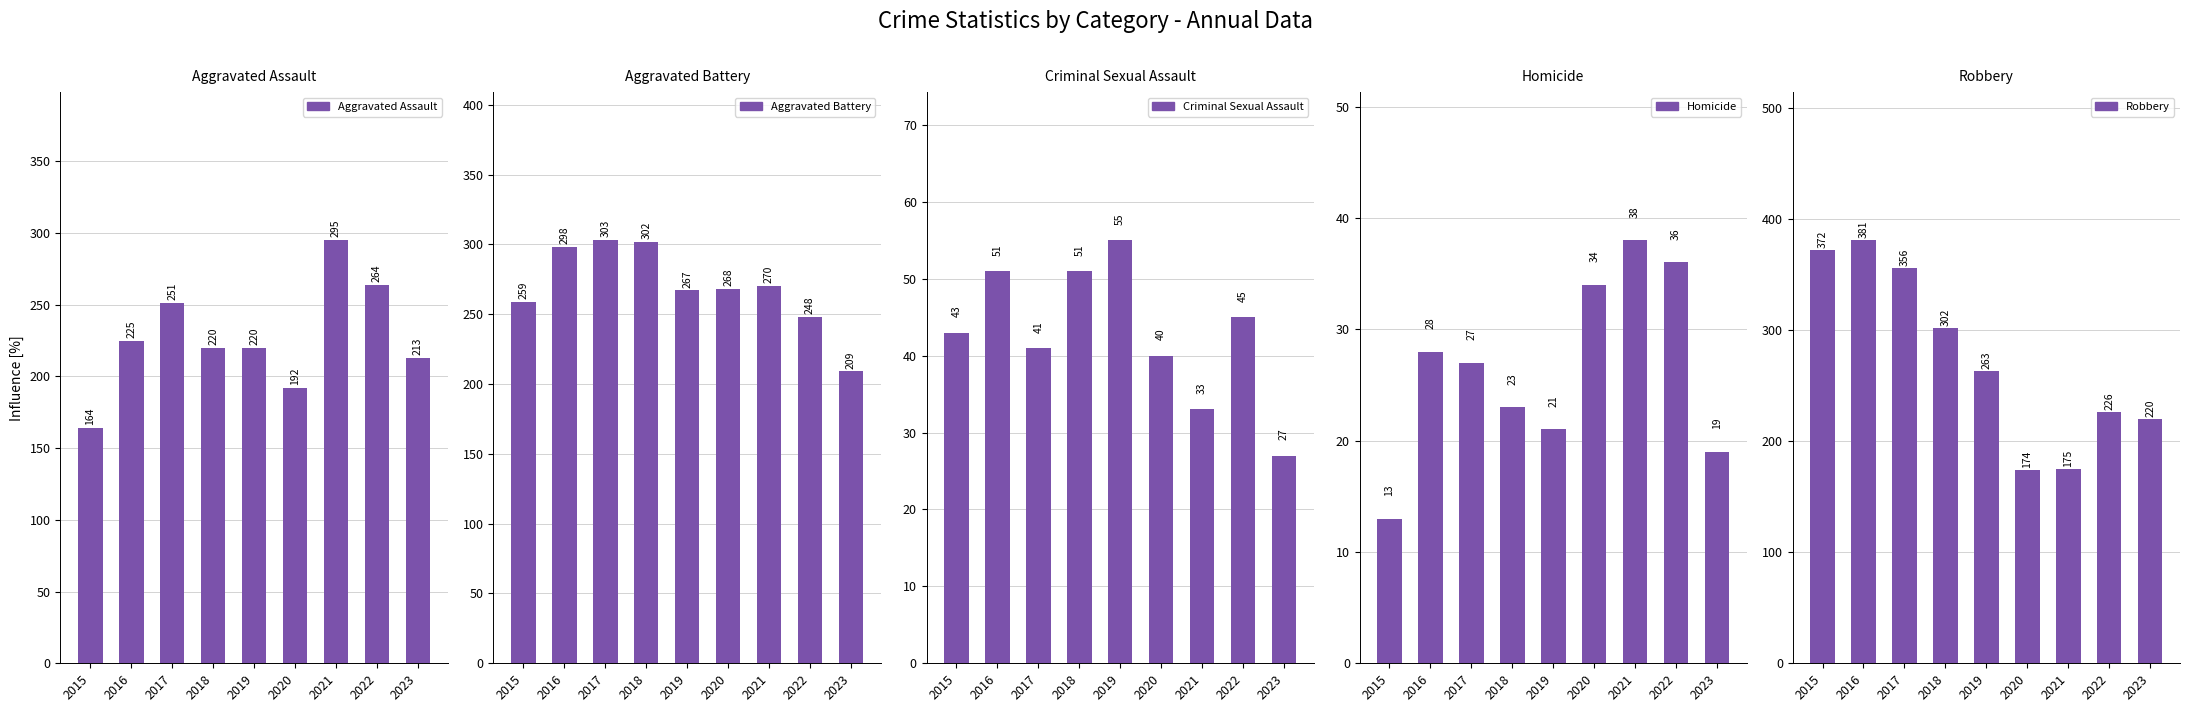

At 2020, list the series in order from largest to smallest.

Aggravated Battery, Aggravated Assault, Robbery, Criminal Sexual Assault, Homicide